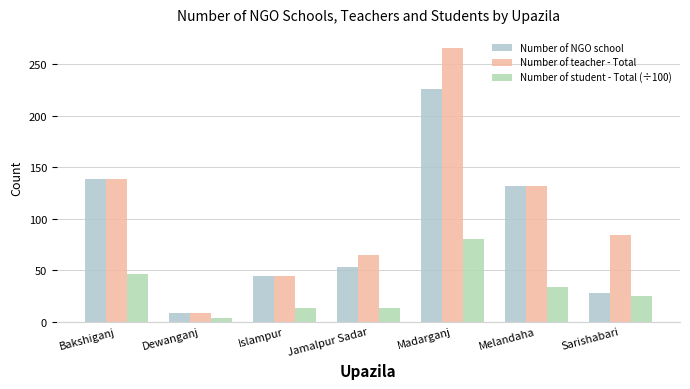

What is the average value of the Number of NGO school series?

89.9